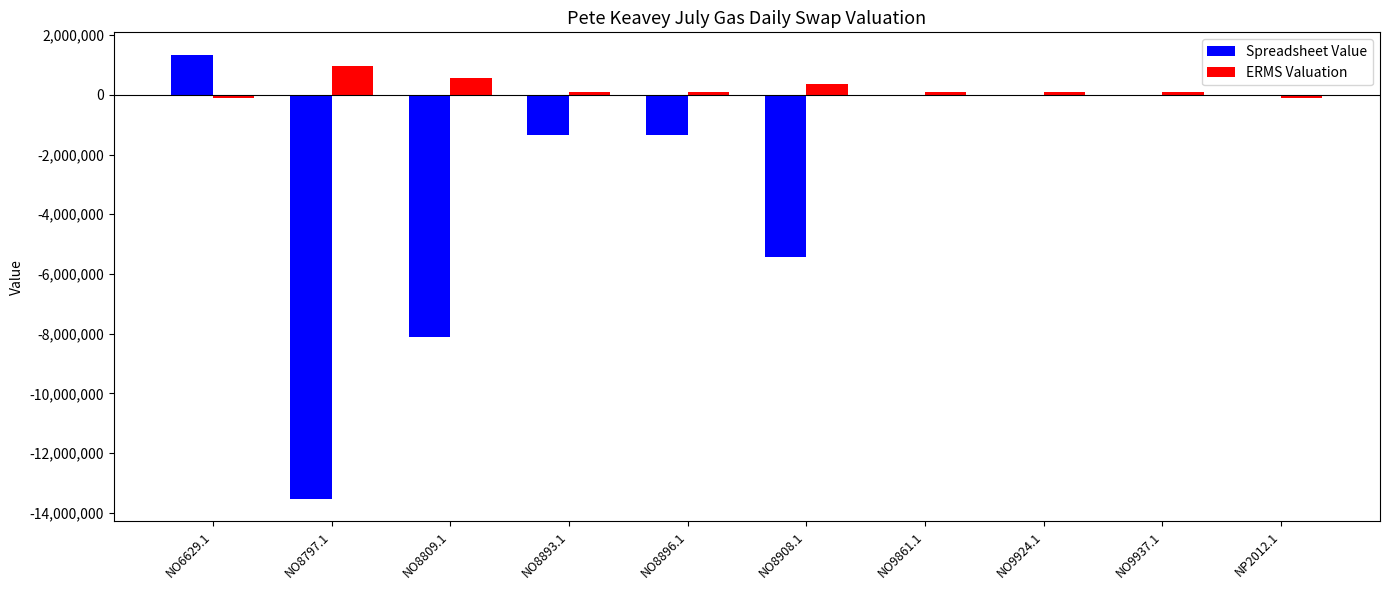

Between NO8797.1 and NP2012.1, which series saw the biggest shift?

Spreadsheet Value